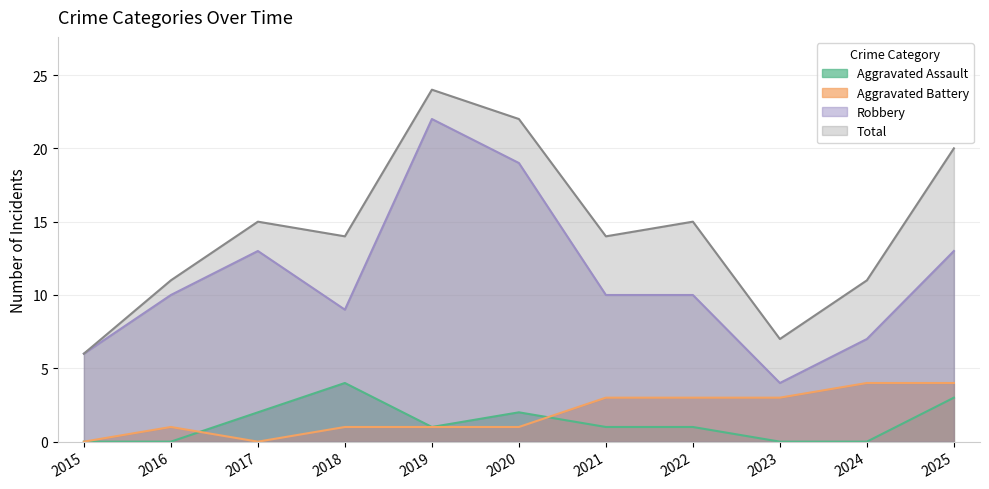

Is it true that Aggravated Battery equals 0 at 2015?

True